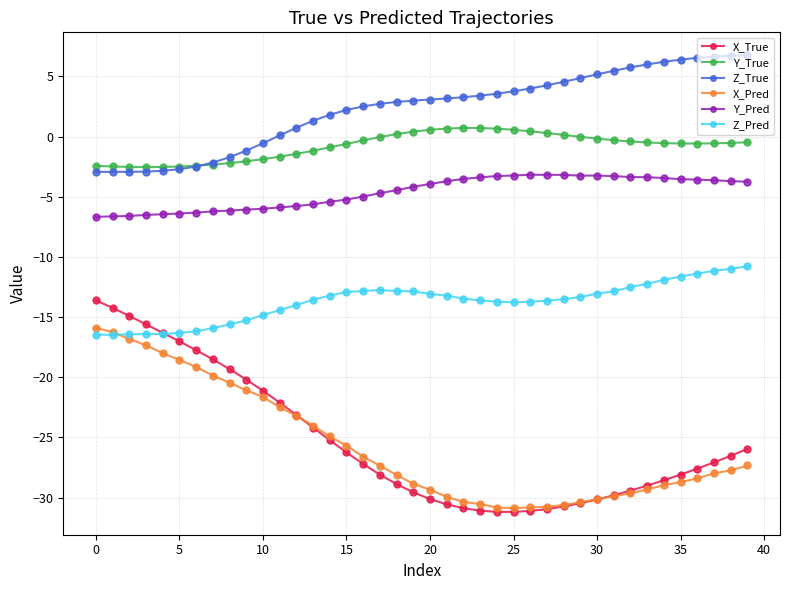

What is the minimum value shown in the chart?

-31.2